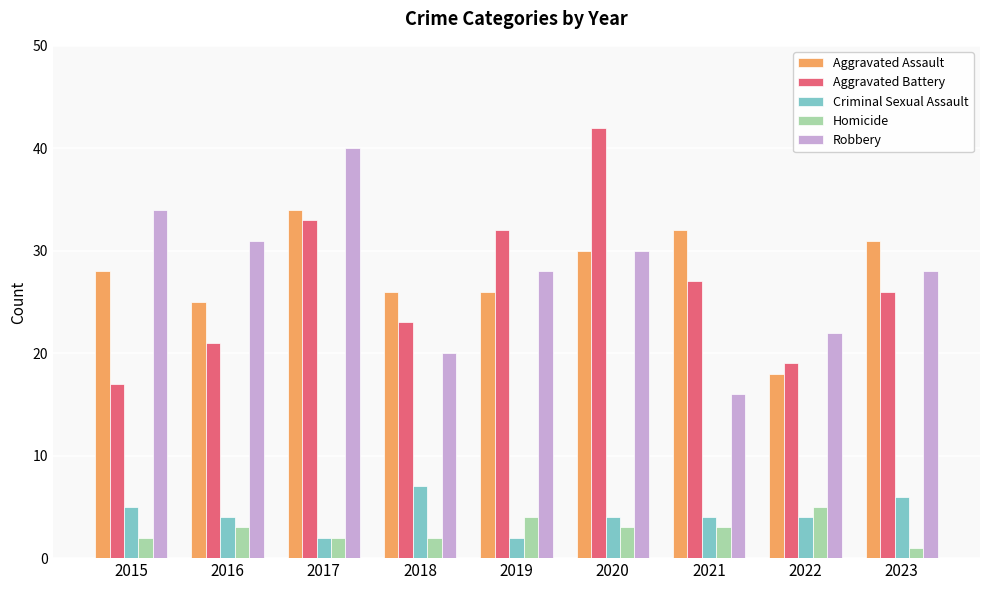

What is the minimum value for Aggravated Battery?

17